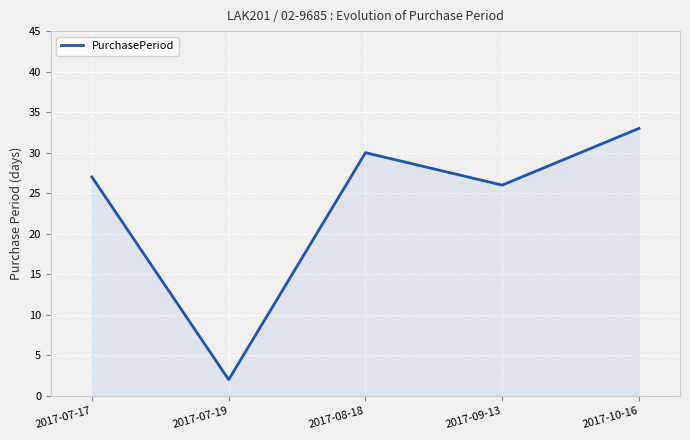

Rank the categories by value from highest to lowest.

2017-10-16, 2017-08-18, 2017-07-17, 2017-09-13, 2017-07-19